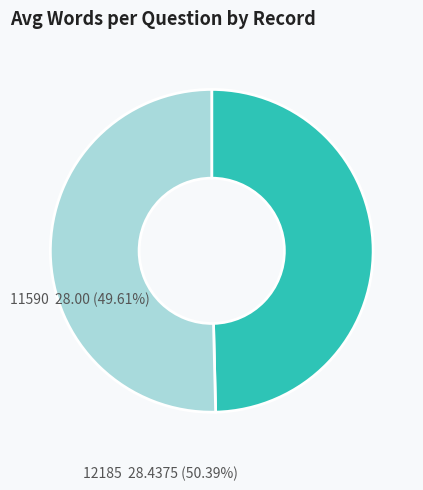

Does any single category account for the majority?

Yes